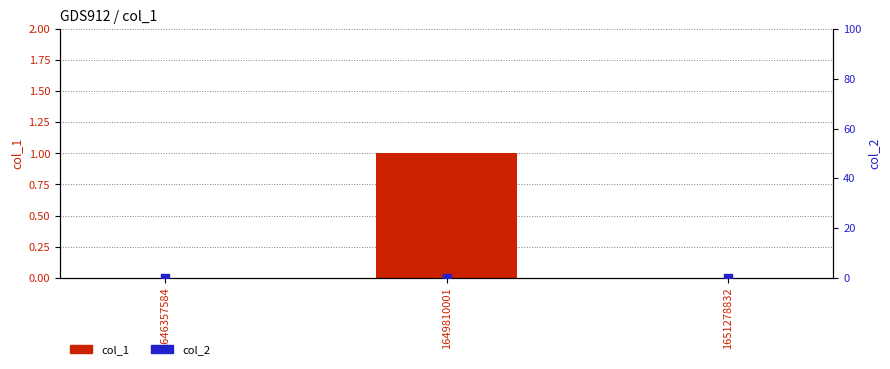

Which series has the largest Y range (max minus min)?

col_1